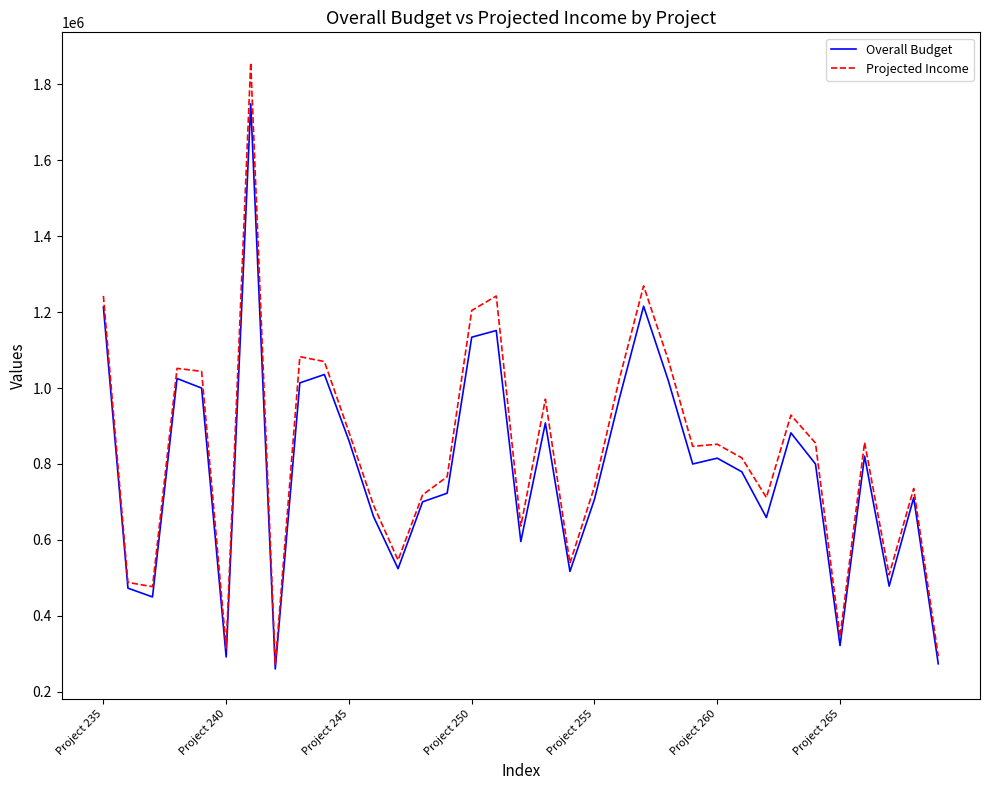

Which series has the widest spread of values?

Projected Income